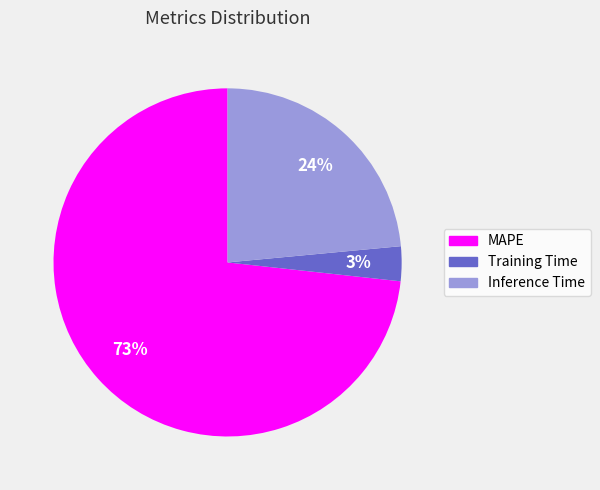

Which slice is the largest?

MAPE